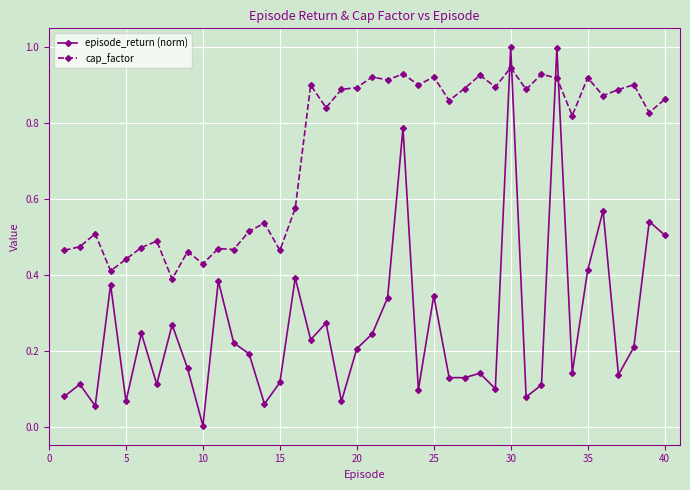

Rank the series by their average value, from highest to lowest.

cap_factor, episode_return (norm)